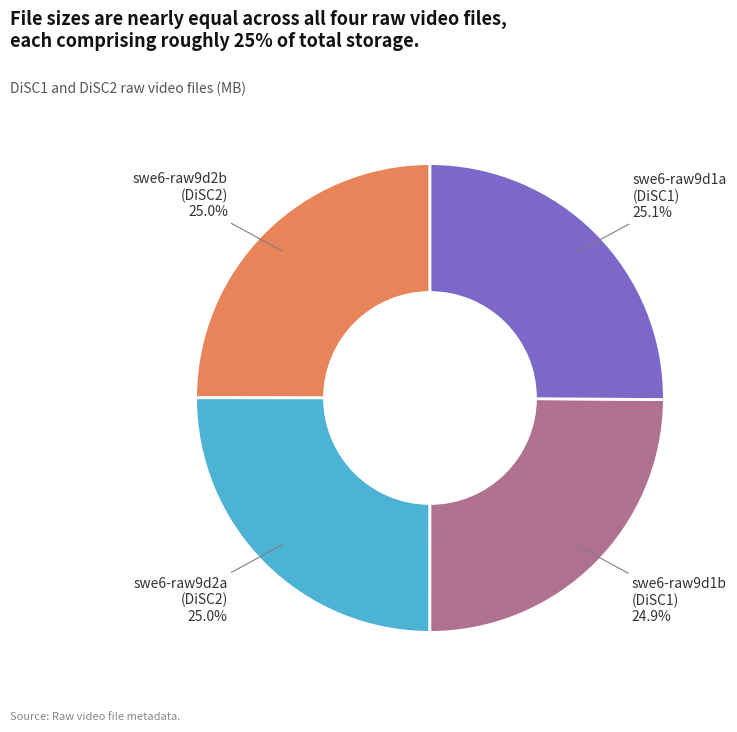

How many slices are in this pie chart?

4